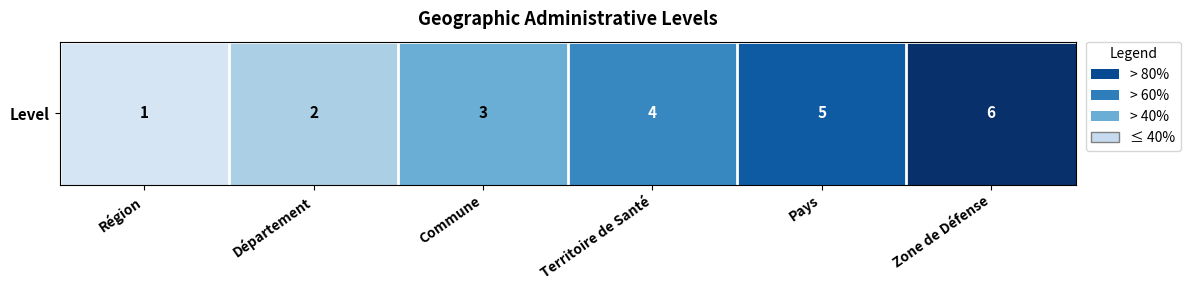

List the labels in order of value, largest first.

Zone de Défense, Pays, Territoire de Santé, Commune, Département, Région